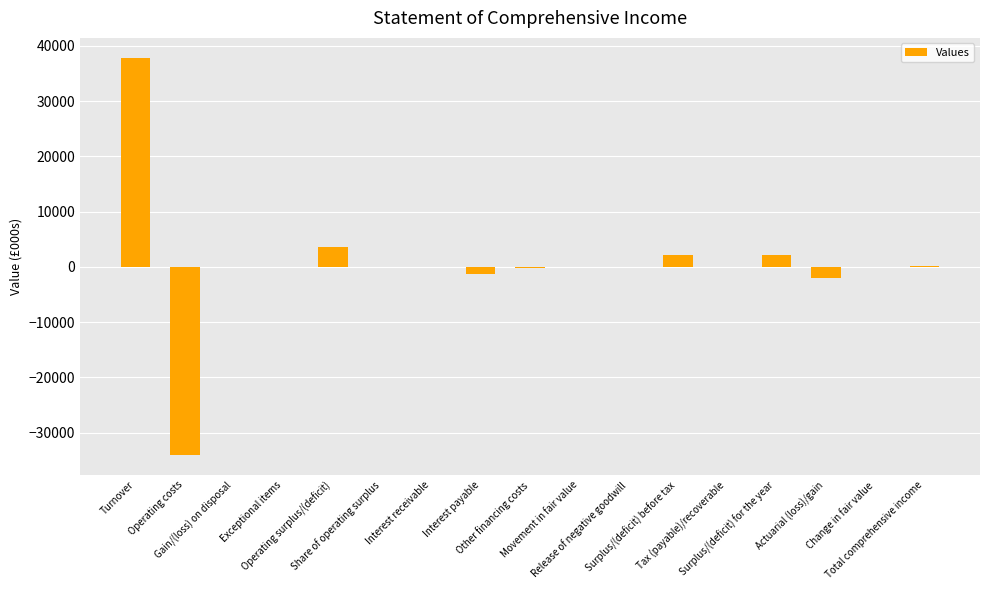

What is the sum of all values?

8178